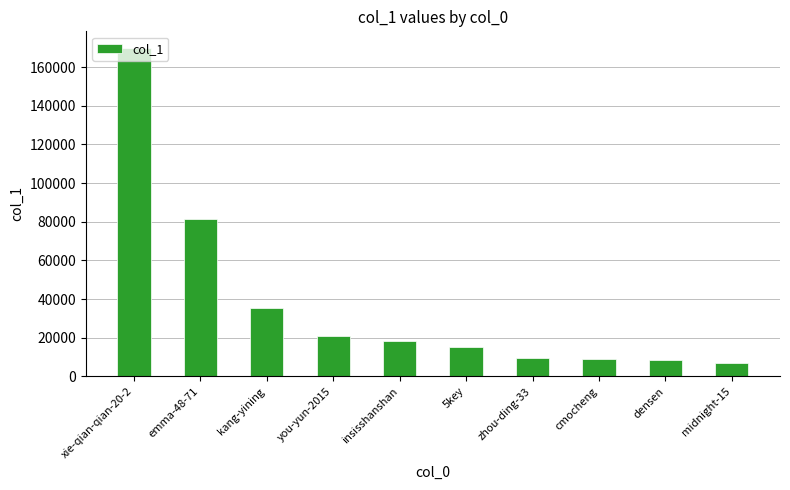

What is the sum of all values?

375613